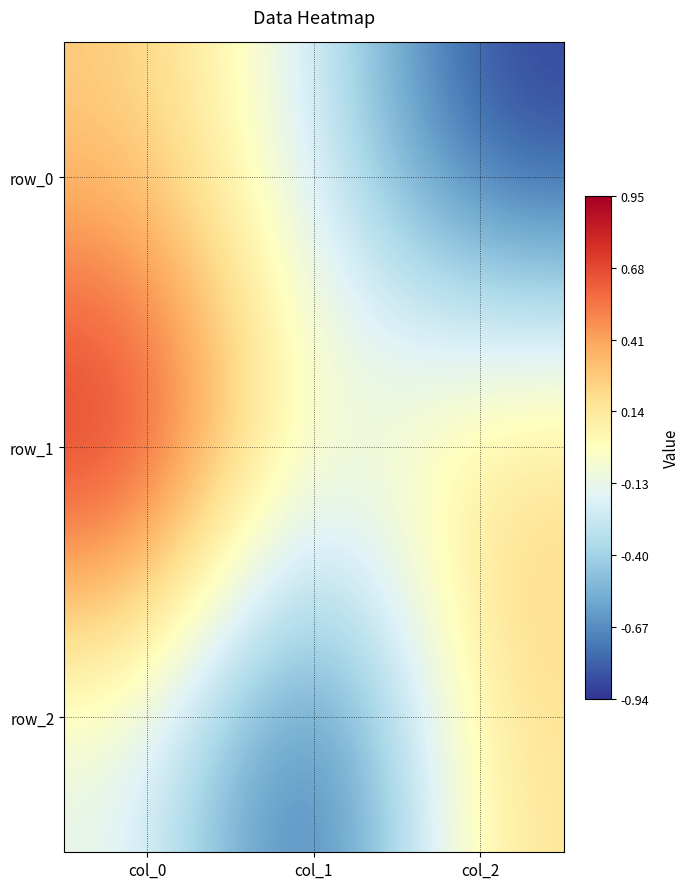

True or false: row_1 has a value of 1.0 at col_0.

True